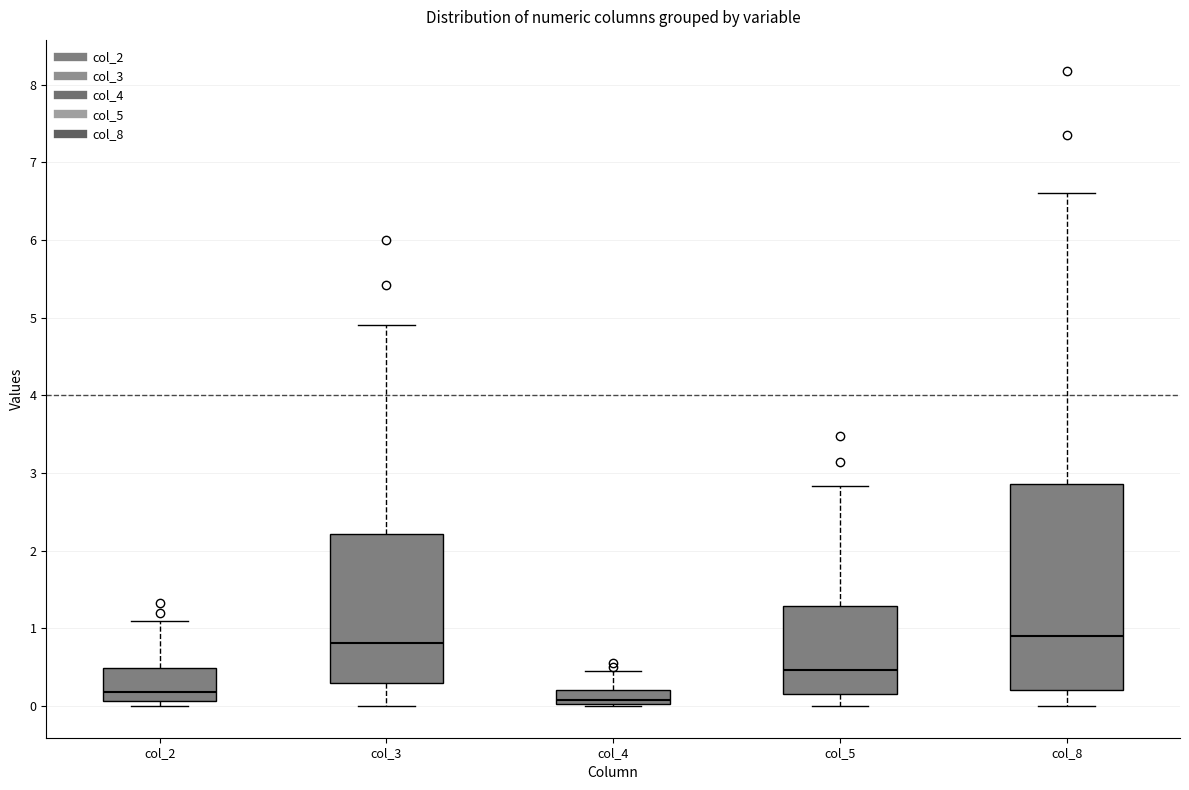

Reading left to right, transcribe this box plot: for each box, give where its median line is, the range the box spans, and where its two whiskers end, as read against the y-axis. The values are not printed on the chart, so give them approximately, as read against the axis.

col_2: median 0.2, box 0.1 to 0.5, whiskers 0.0 to 1.1
col_3: median 0.8, box 0.3 to 2.2, whiskers 0.0 to 4.9
col_4: median 0.1, box 0.0 to 0.2, whiskers 0.0 to 0.5
col_5: median 0.5, box 0.2 to 1.3, whiskers 0.0 to 2.8
col_8: median 0.9, box 0.2 to 2.9, whiskers 0.0 to 6.6